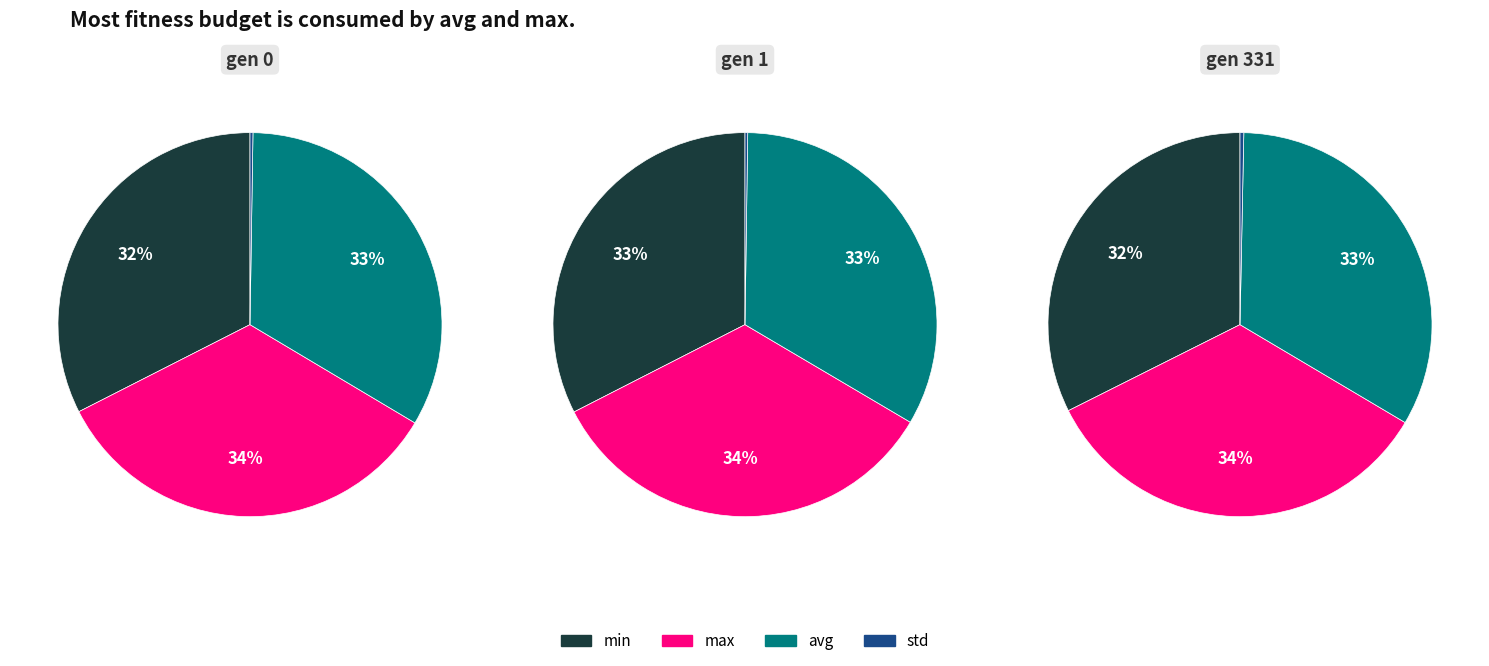

To the nearest percent, what is the average slice percentage?

33%